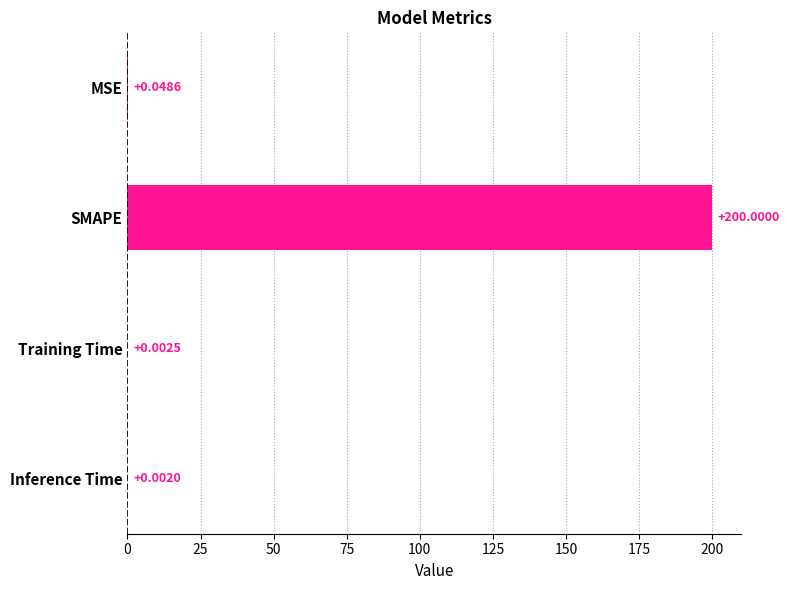

Which has a higher value, MSE or Inference Time?

MSE